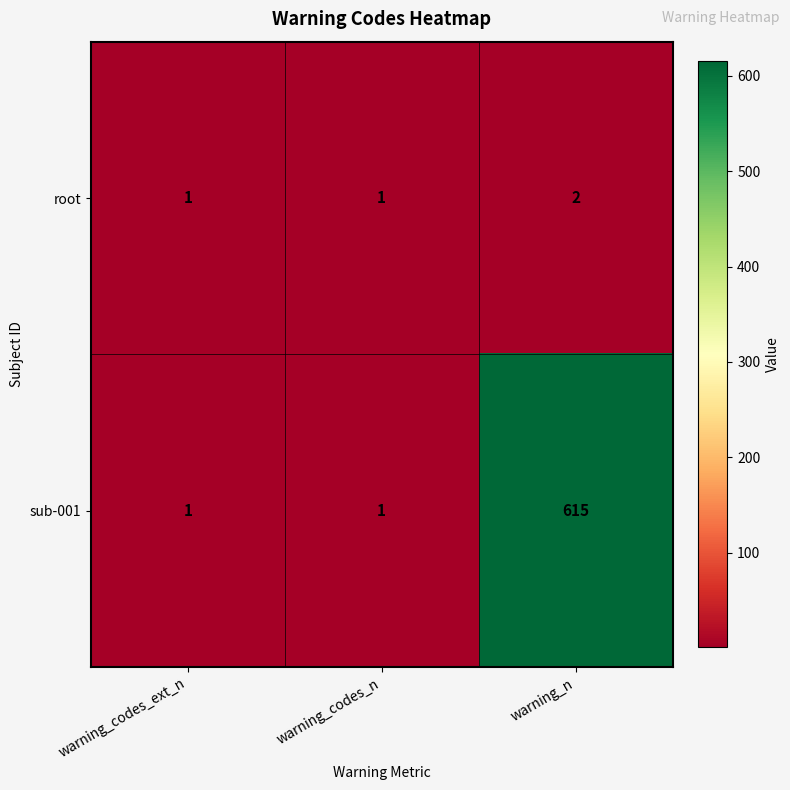

How many root values are between 1 and 2?

3